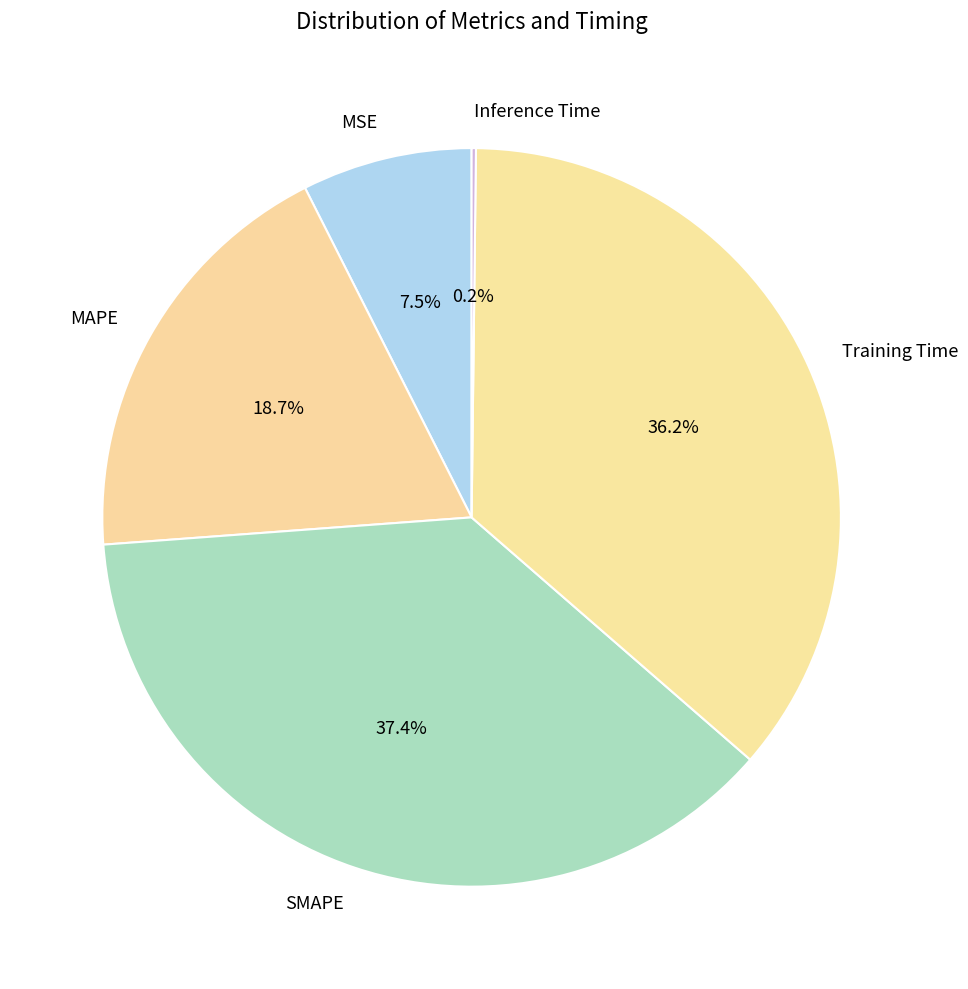

Which slice is the largest?

SMAPE